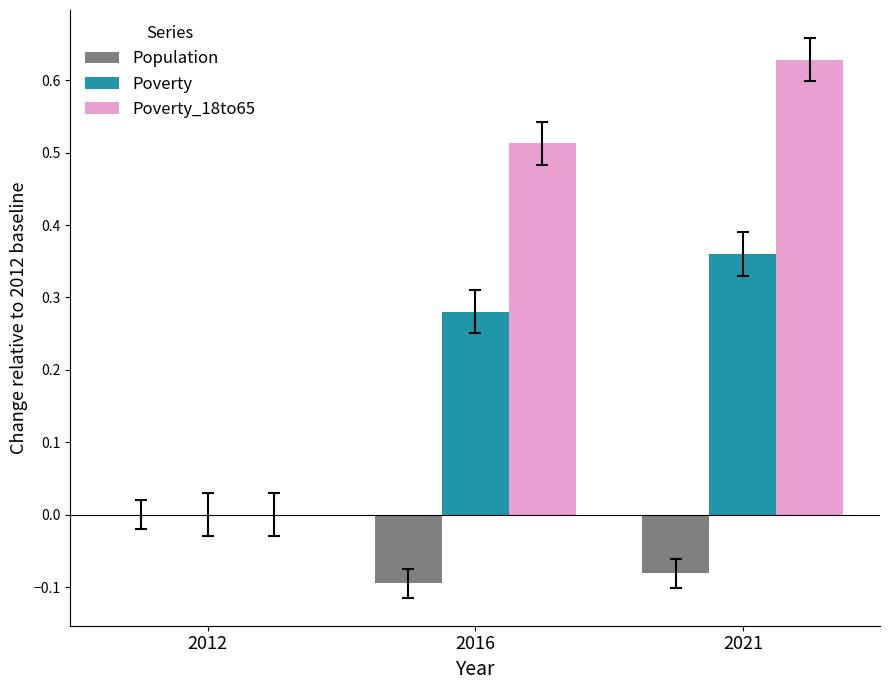

Are the bars horizontal?

No